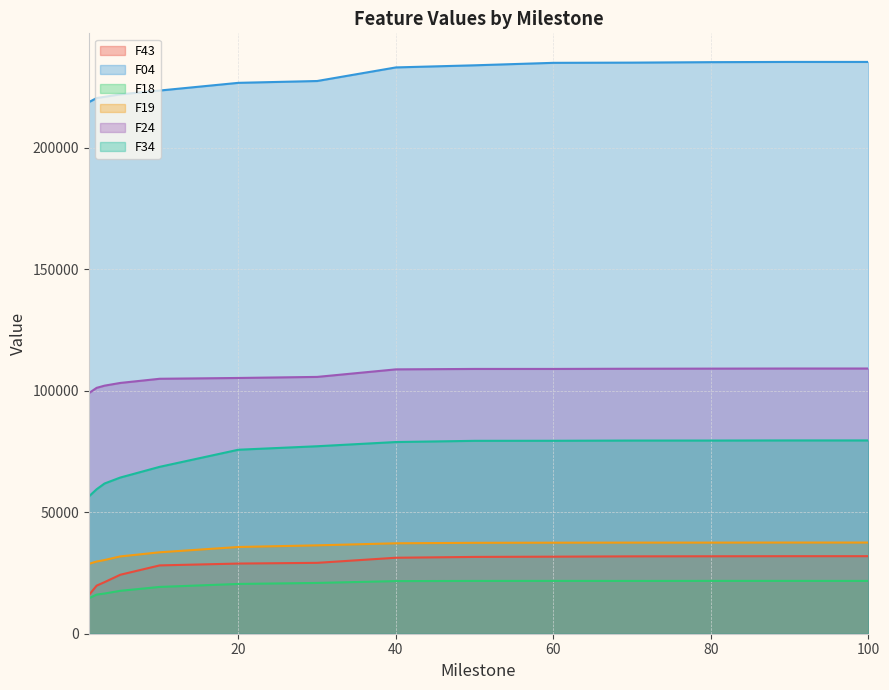

Between 10 and 2, which is larger?

10